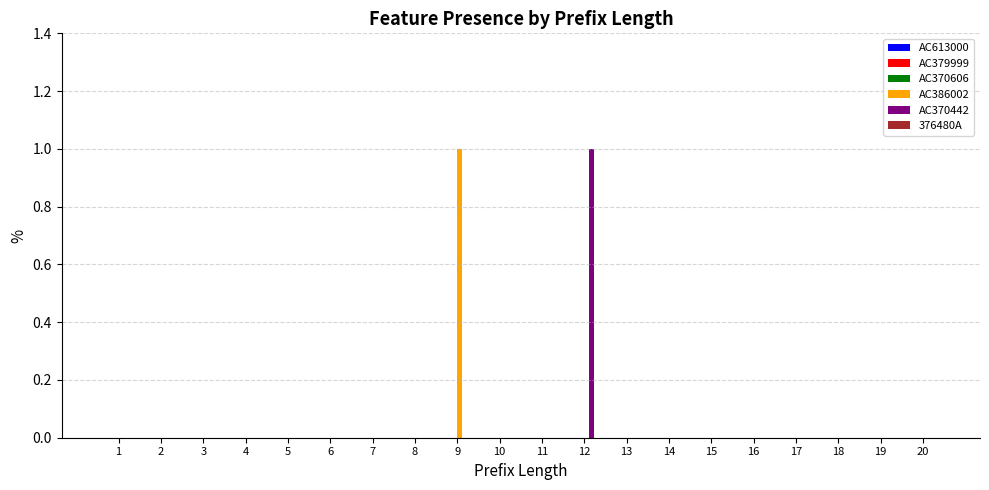

At which label does AC386002 reach its peak?

9